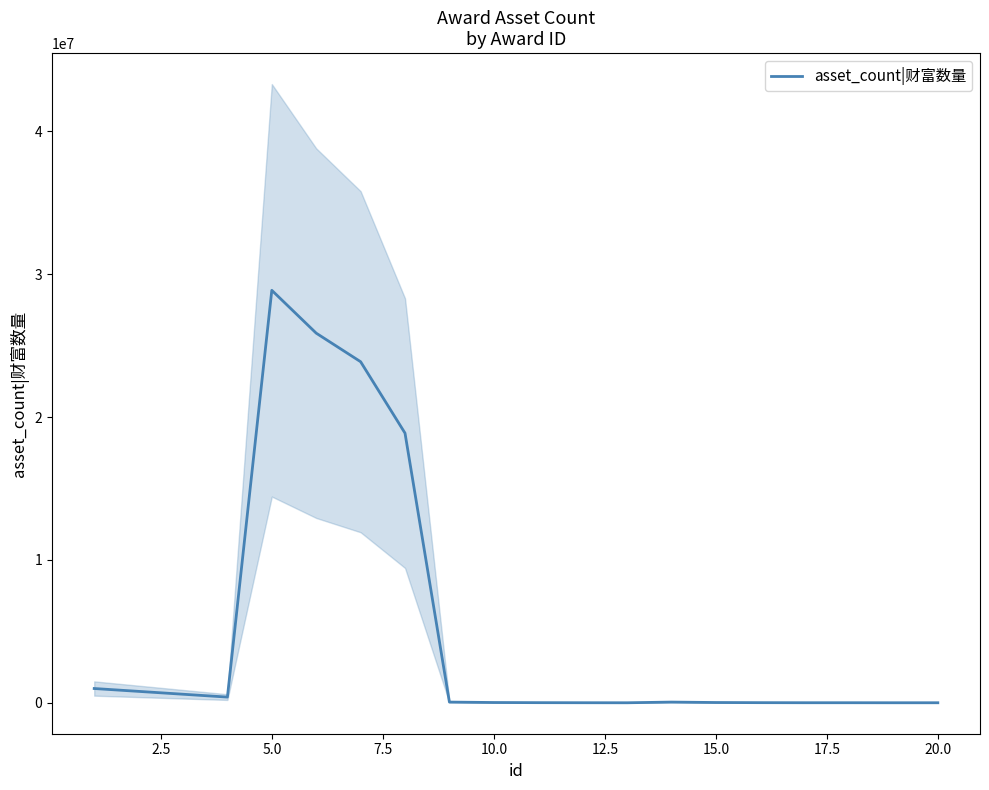

What is the maximum value for asset_count|财富数量?

28880000